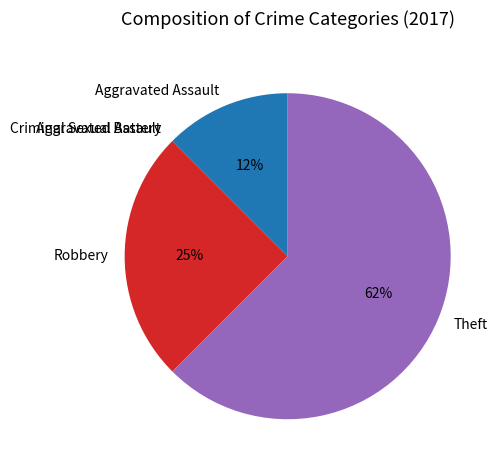

Which has a higher value, Aggravated Assault or Robbery?

Robbery